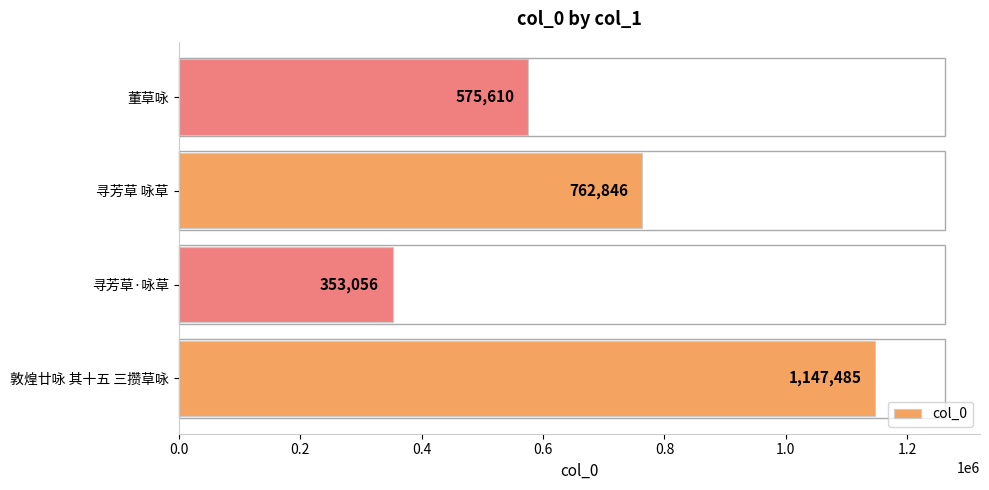

List the labels in order of value, smallest first.

寻芳草·咏草, 董草咏, 寻芳草 咏草, 敦煌廿咏 其十五 三攒草咏